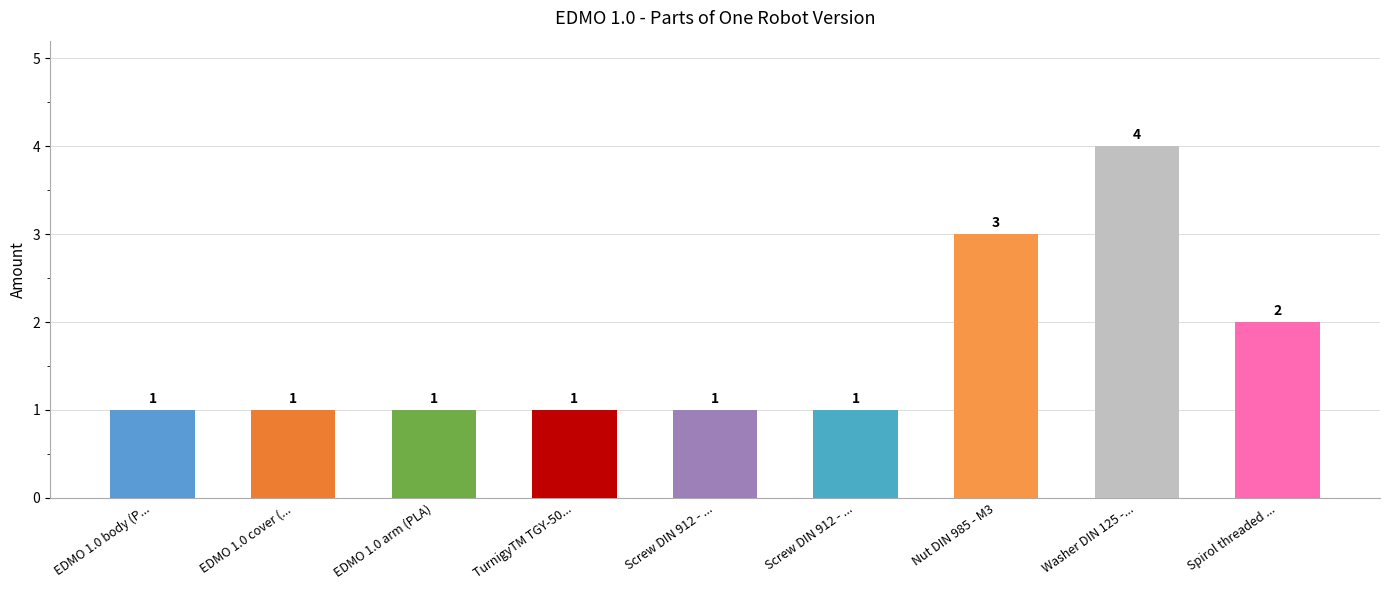

The chart shows a value of 1 at Screw DIN 912 - .... True or false?

True